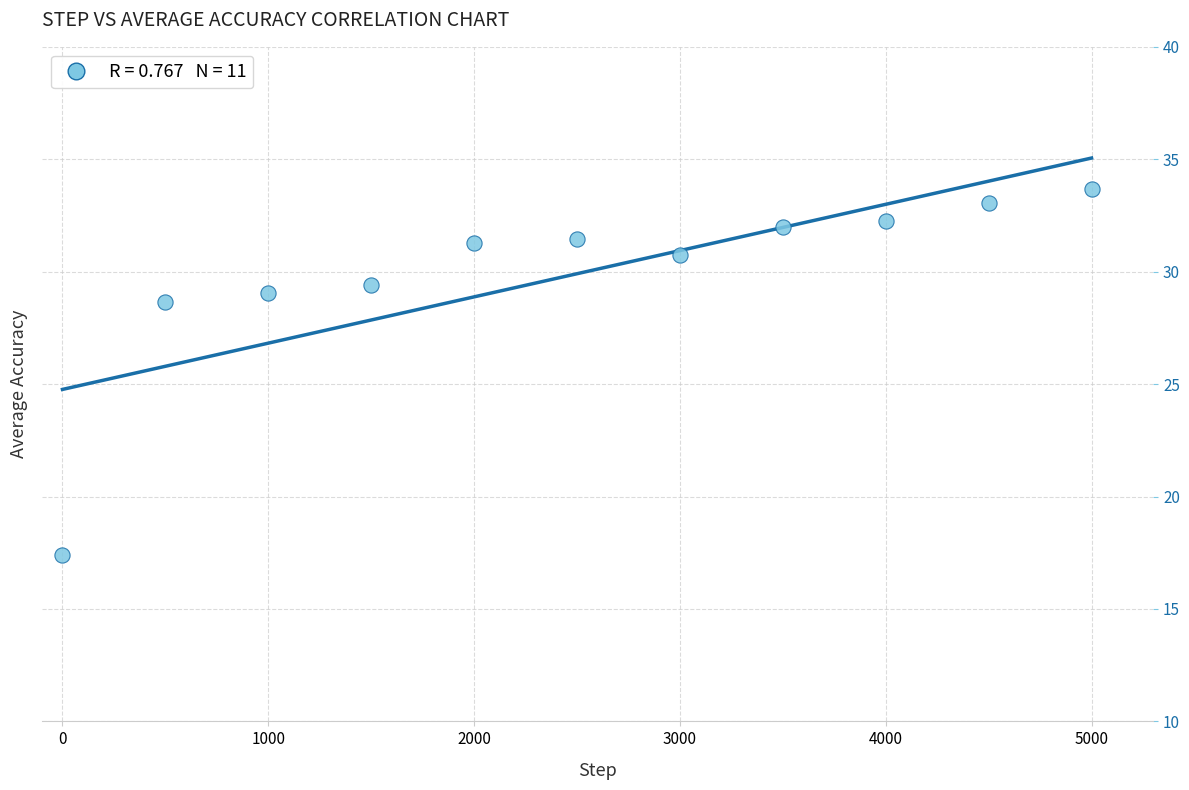

What is the average Y value?

29.9